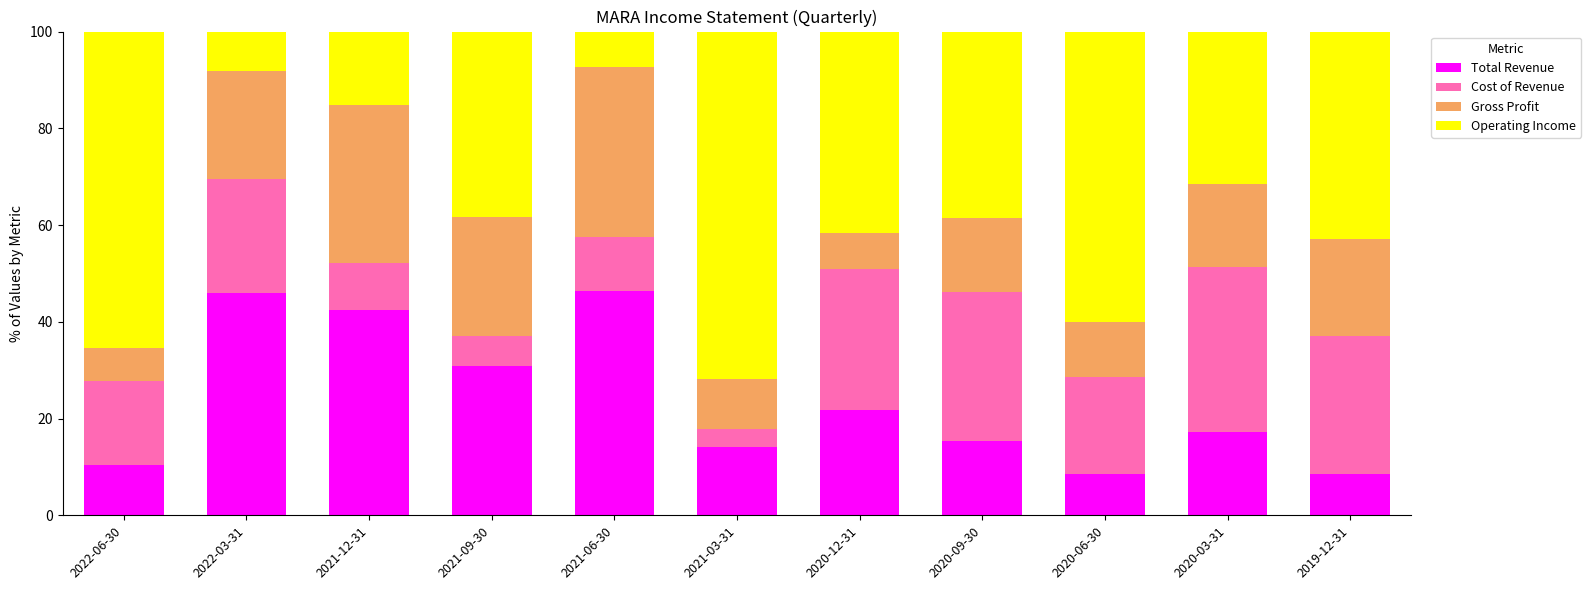

What value does the Total Revenue series have at 2021-03-31?

14.1